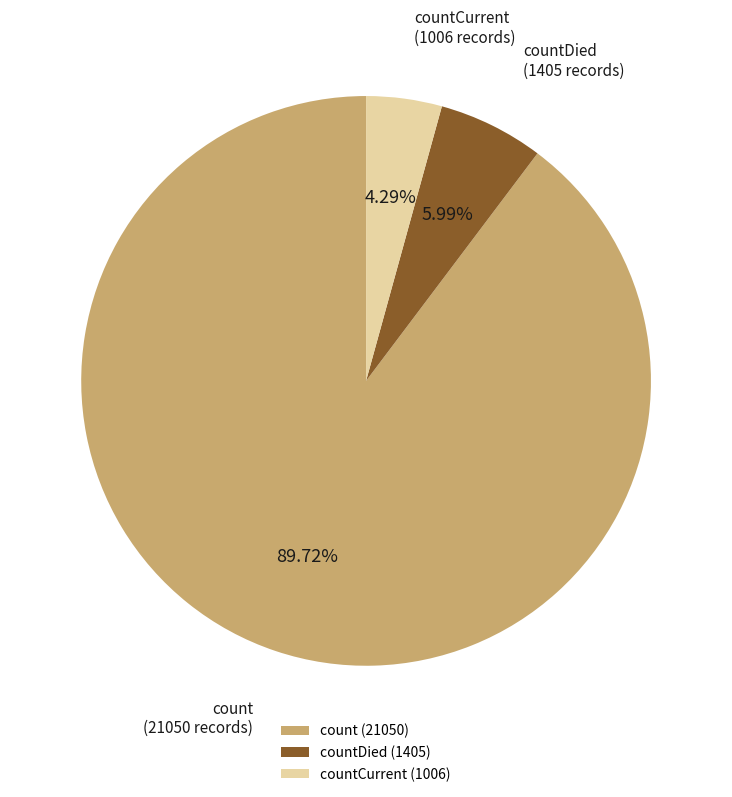

Which category has the smallest portion of the pie?

countCurrent